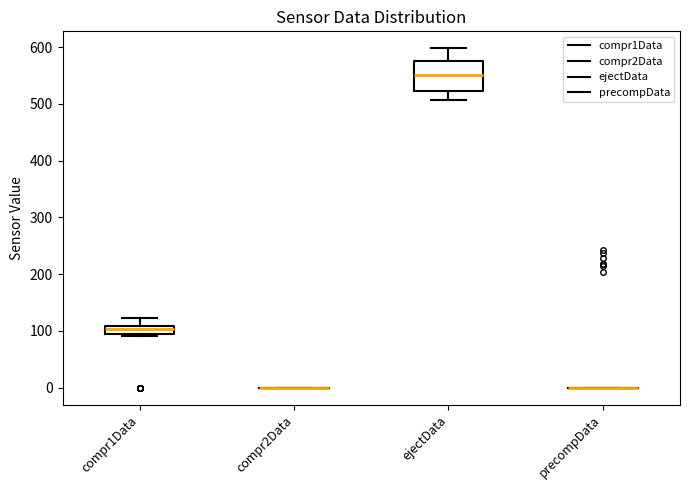

Reading left to right, transcribe this box plot: for each box, give where its median line is, the range the box spans, and where its two whiskers end, as read against the y-axis. The values are not printed on the chart, so give them approximately, as read against the axis.

compr1Data: median 100, box 90 to 110, whiskers 90 to 120
compr2Data: box collapsed to a line at 0, whiskers 0 to 0
ejectData: median 550, box 520 to 580, whiskers 510 to 600
precompData: box collapsed to a line at 0, whiskers 0 to 0